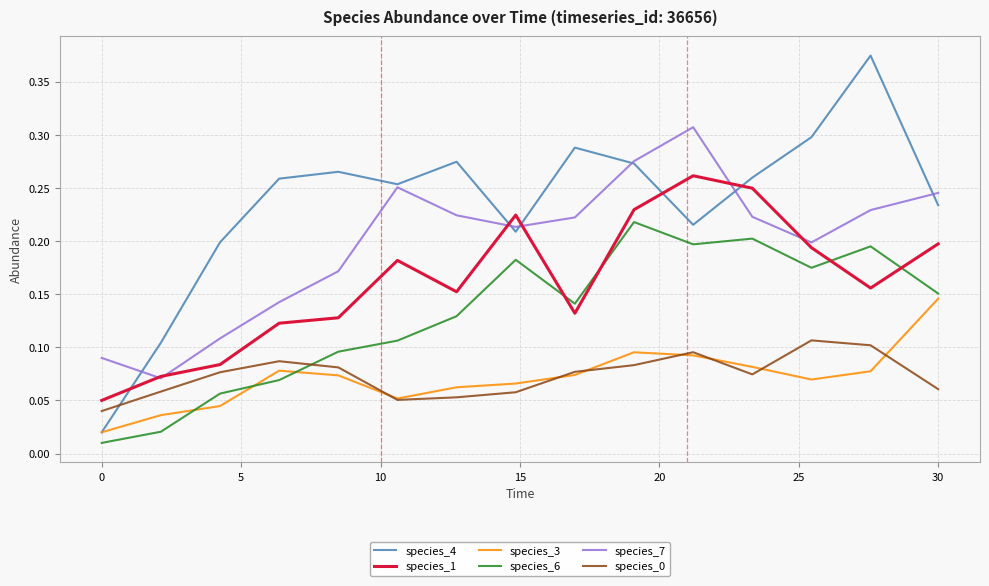

True or false: species_6 and species_4 cross at least once.

False